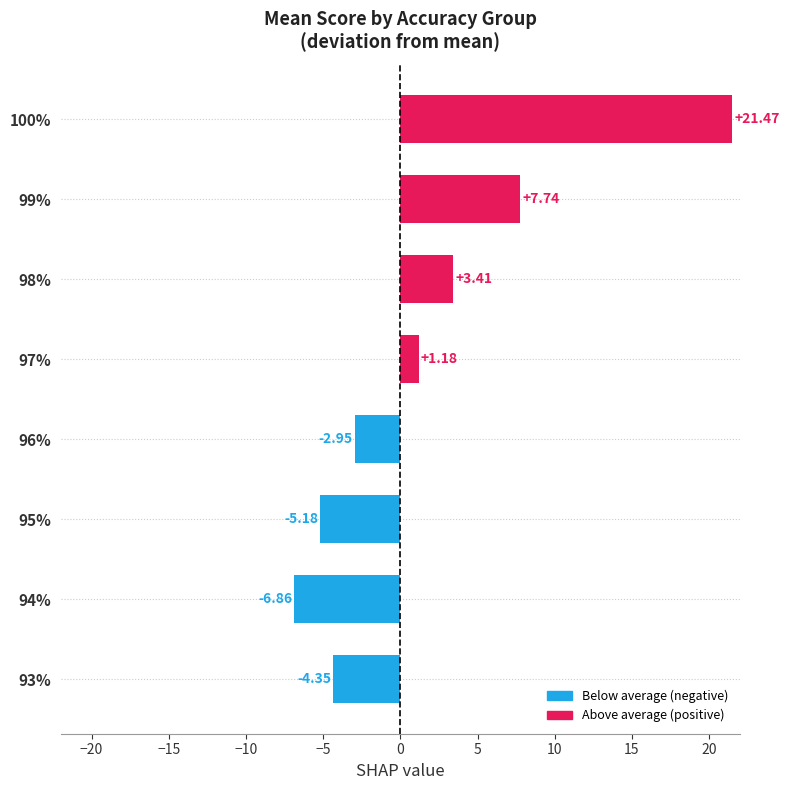

Rank the categories by value from highest to lowest.

100%, 99%, 98%, 97%, 96%, 93%, 95%, 94%